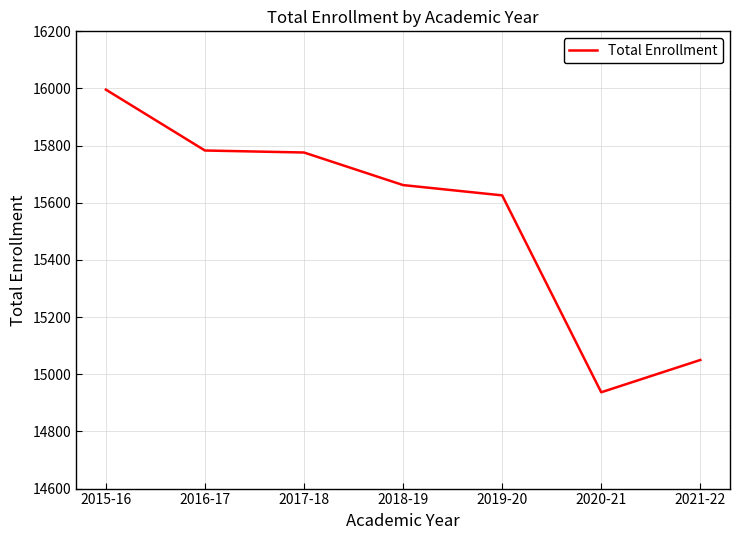

Where does the data first go above 15662?

2015-16